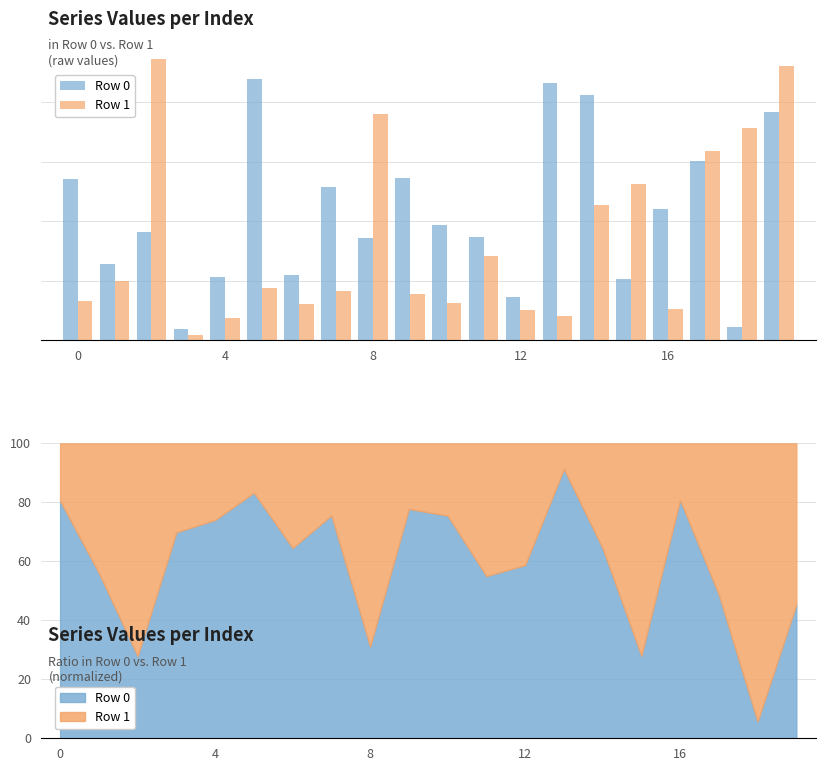

How many data points in Row 1 are above 176506?

9